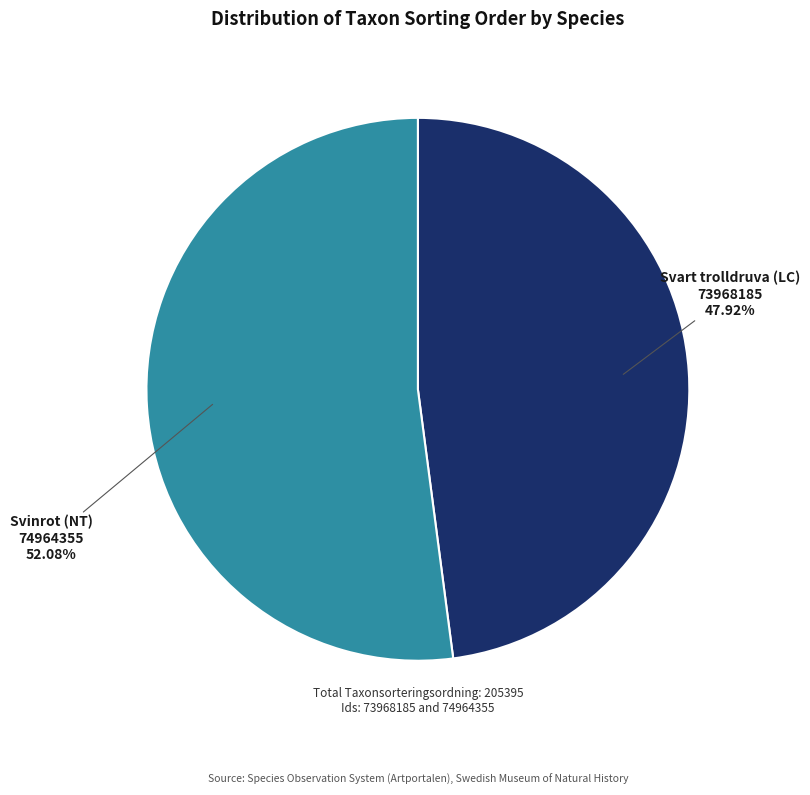

To the nearest percent, what is the difference between the largest and smallest slice percentages?

4%